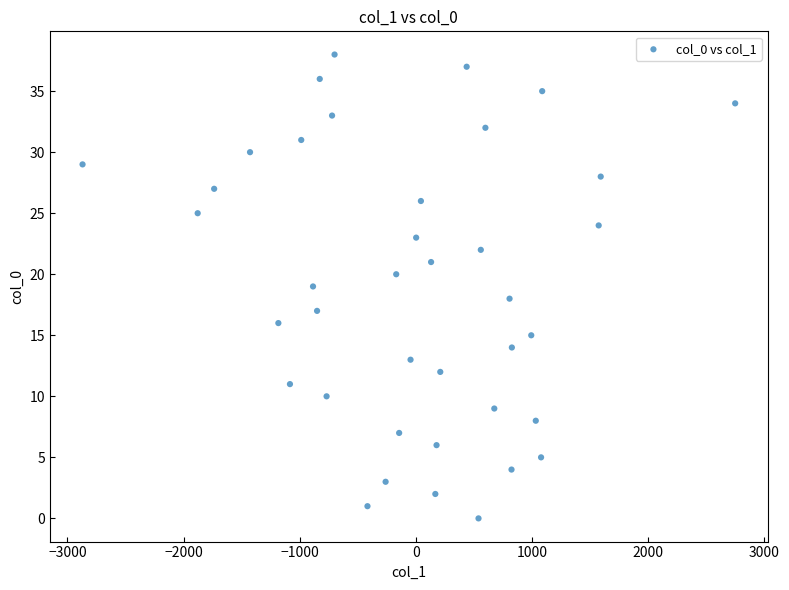

What is the range of Y values (max minus min)?

38